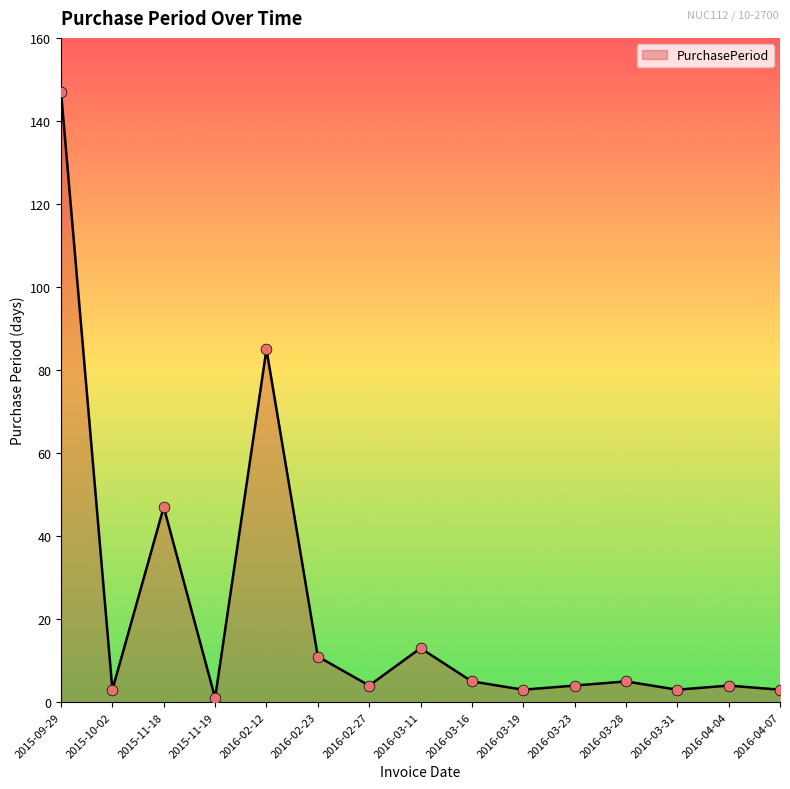

What is the change in value from 2016-02-12 to 2016-03-23?

-81